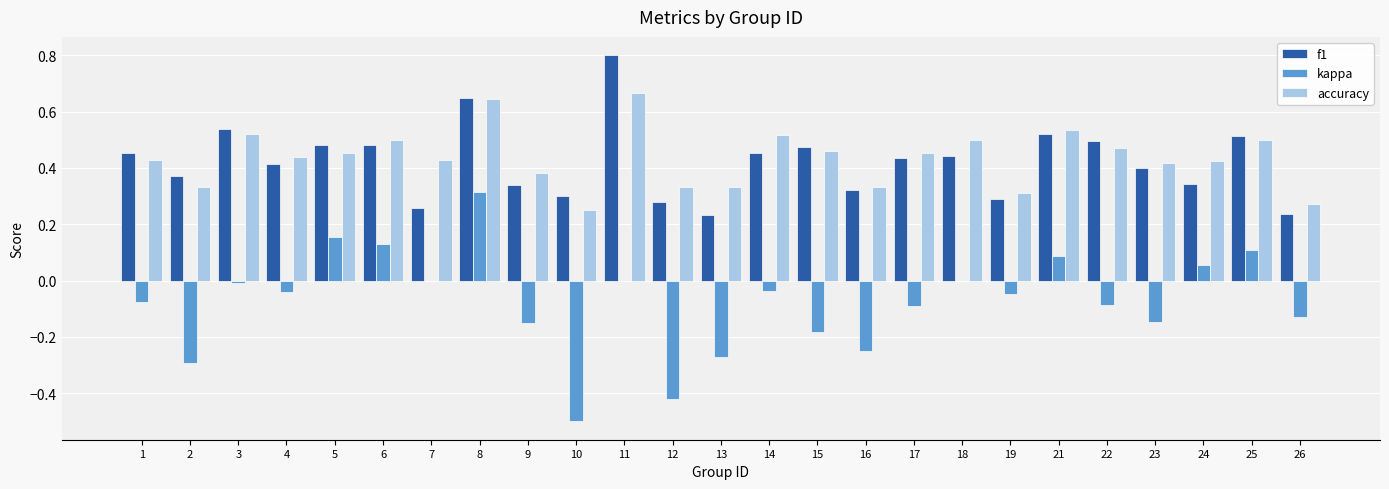

What are all the series names shown in the legend?

f1, kappa, accuracy